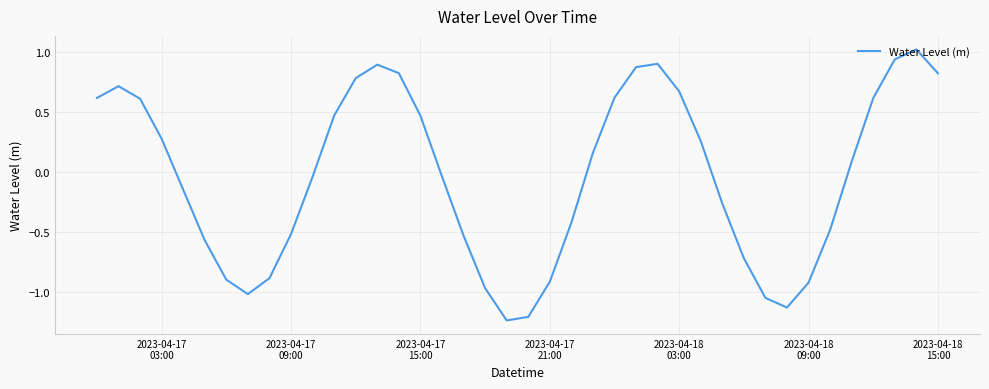

What is the difference between the maximum and minimum values?

2.3